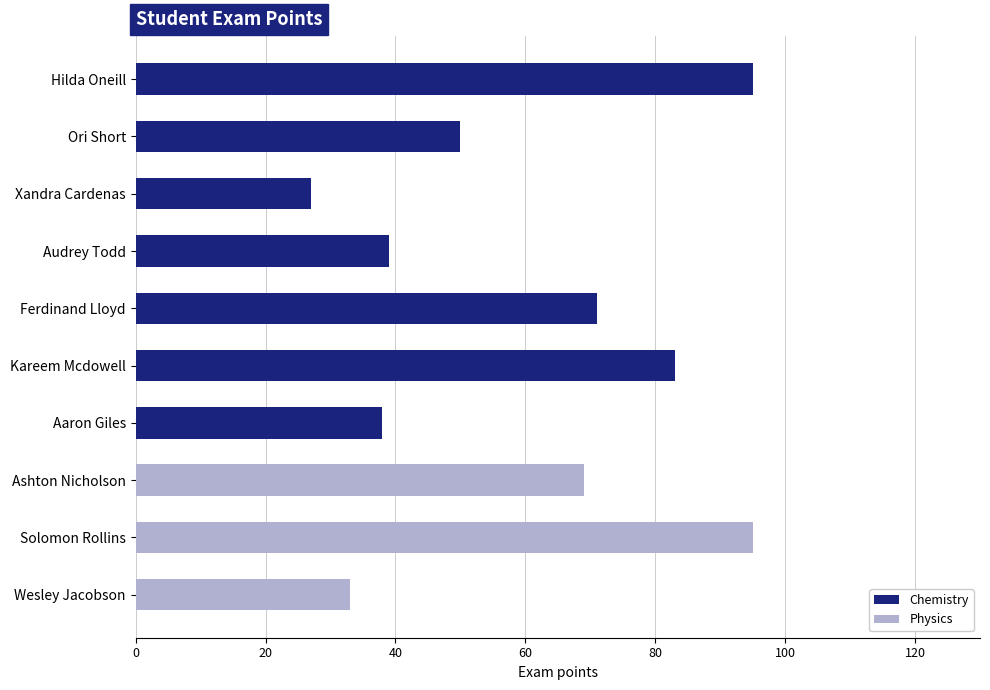

What is the total value across all series at Aaron Giles?

38